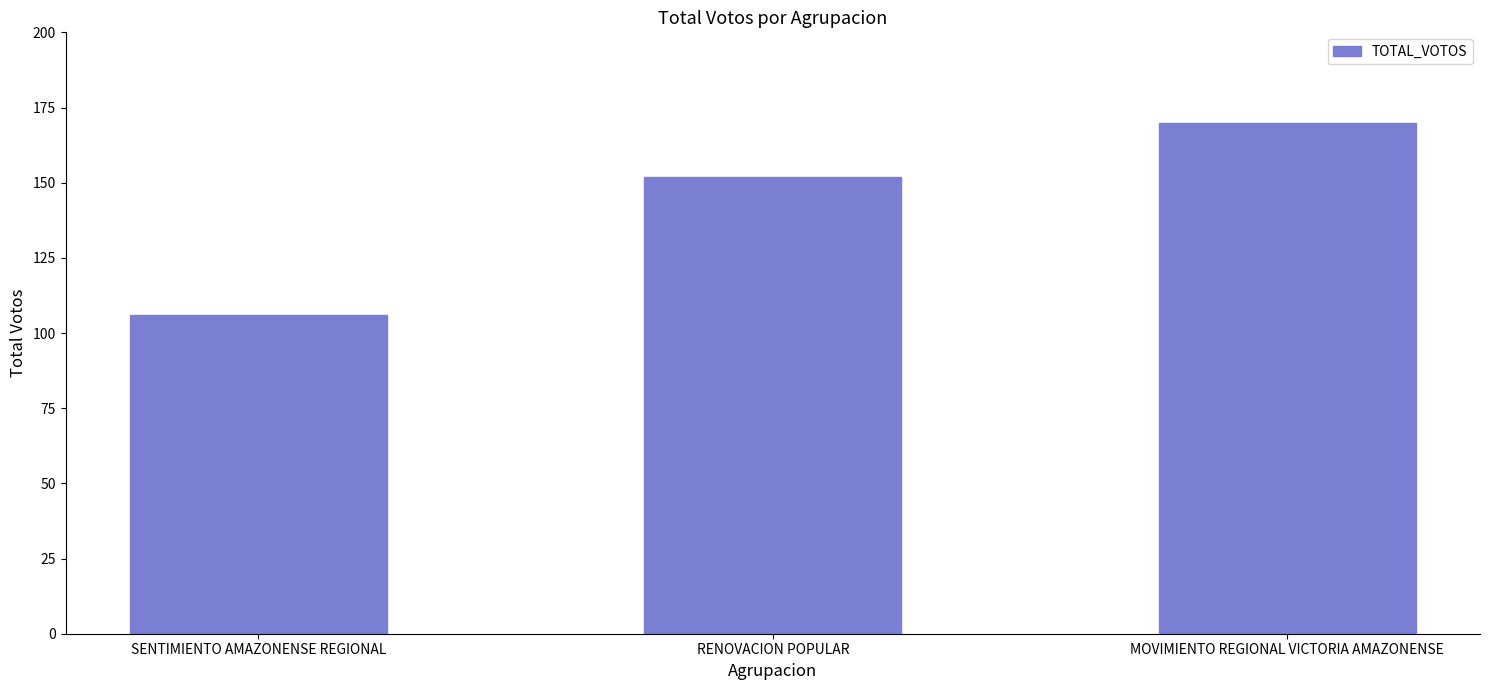

What is the sum of the values at SENTIMIENTO AMAZONENSE REGIONAL and MOVIMIENTO REGIONAL VICTORIA AMAZONENSE?

276